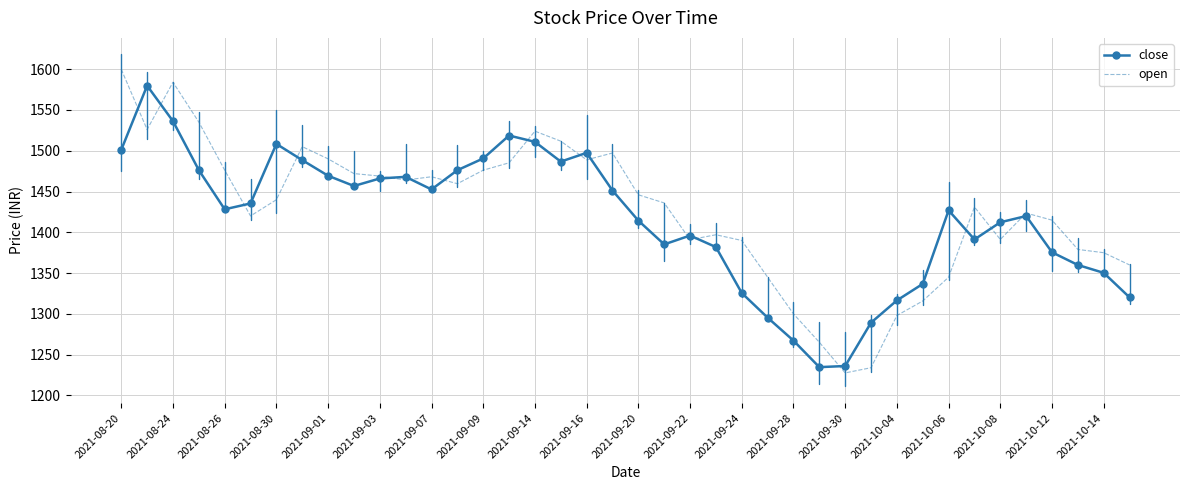

List the series in order of their overall mean, lowest first.

close, open